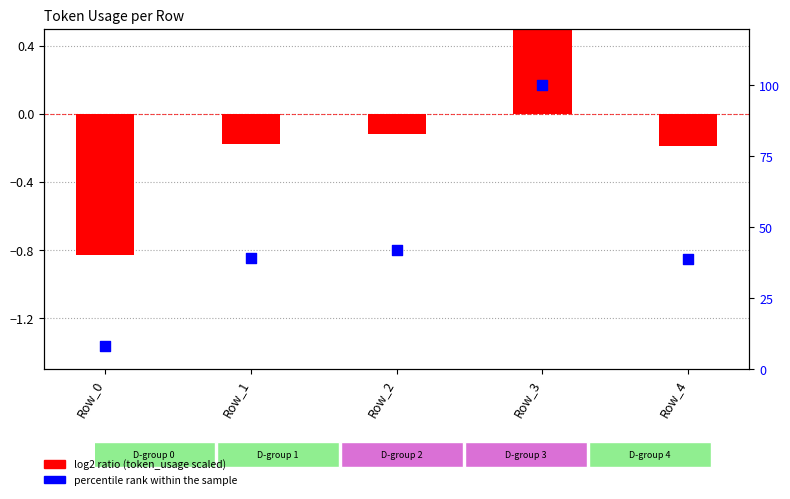

What is the total value across all series at Row_1?

38.9